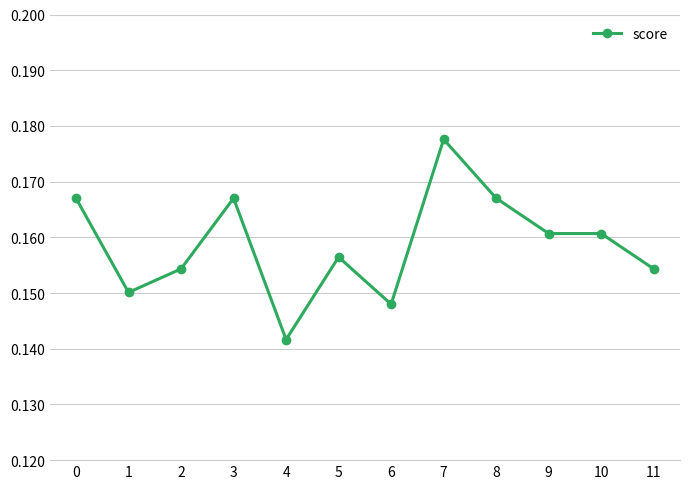

Between 7 and 0, which is larger?

7